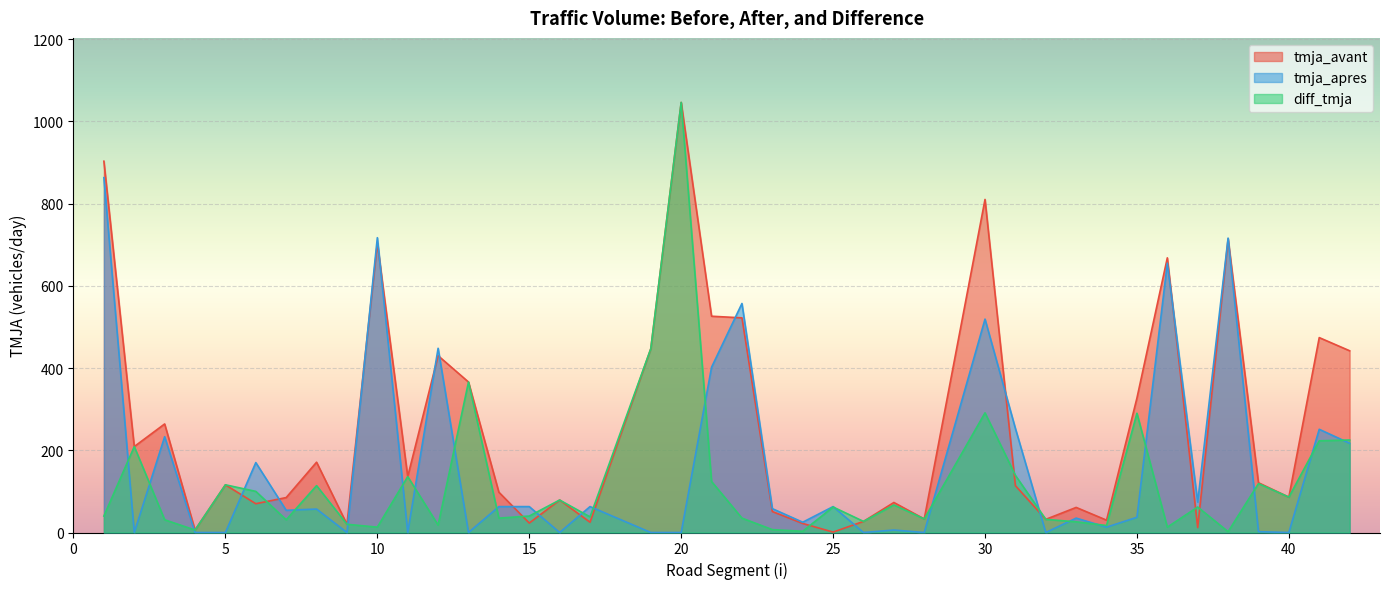

What is the average value of the tmja_apres series?

165